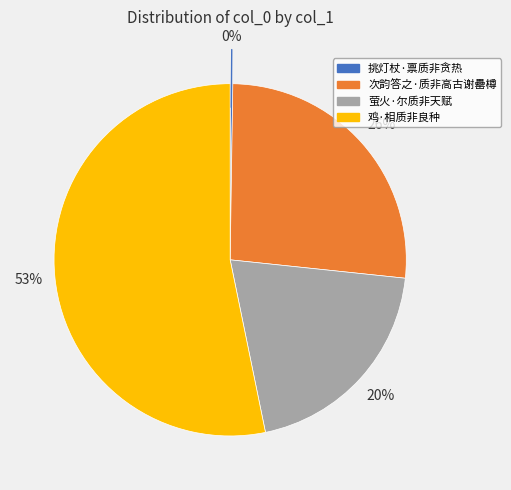

Which category accounts for the majority?

鸡·相质非良种